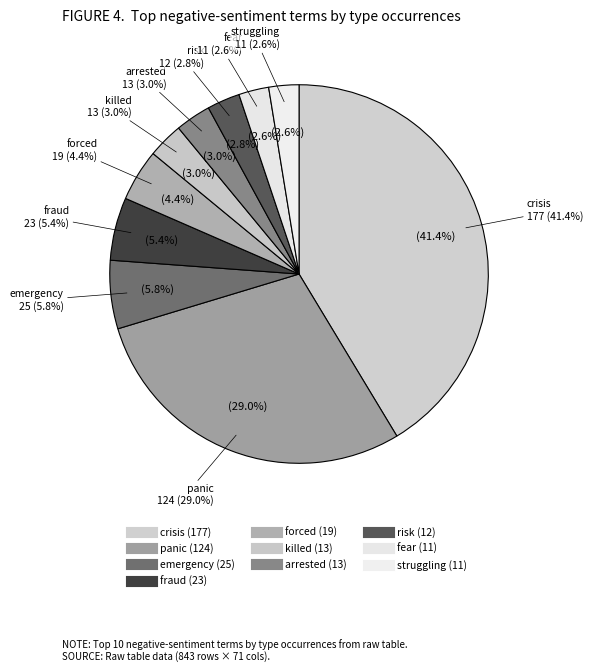

Which slice is the smallest?

fear